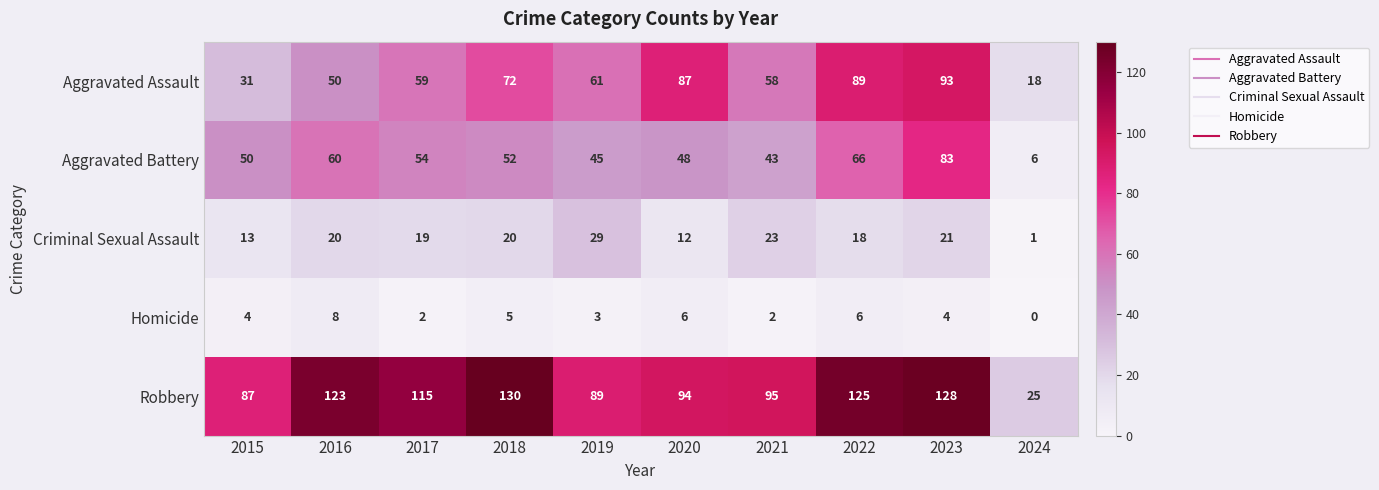

What is the average value of the Criminal Sexual Assault series?

18